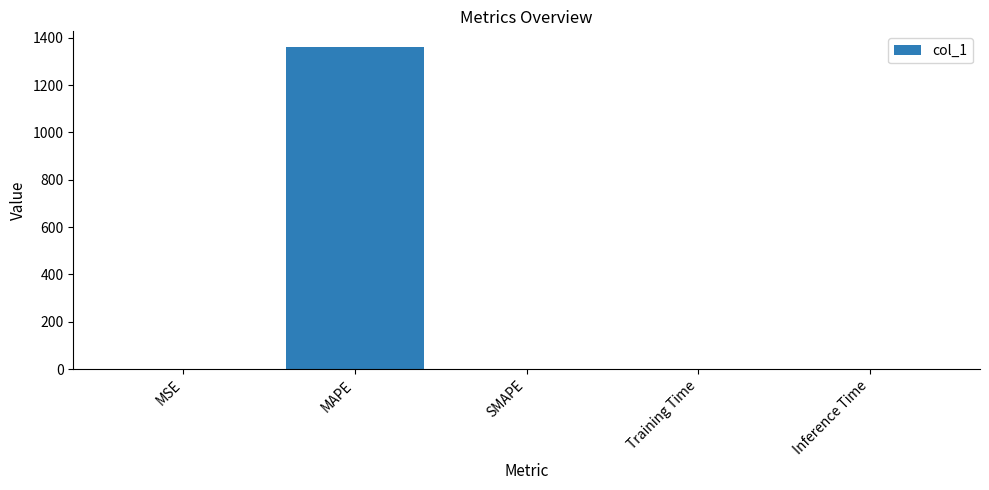

Which has a higher value, MAPE or SMAPE?

MAPE